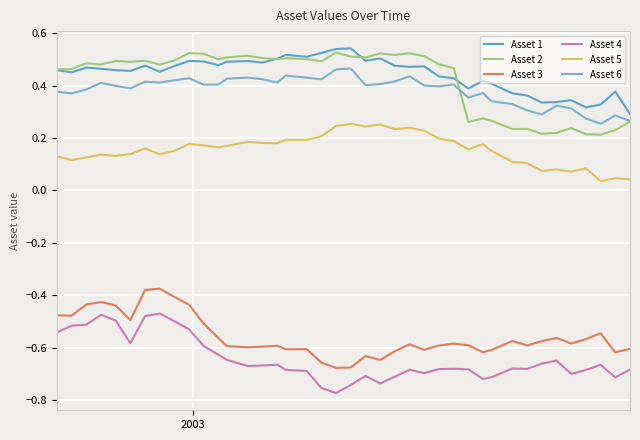

How many lines are shown in the chart?

6